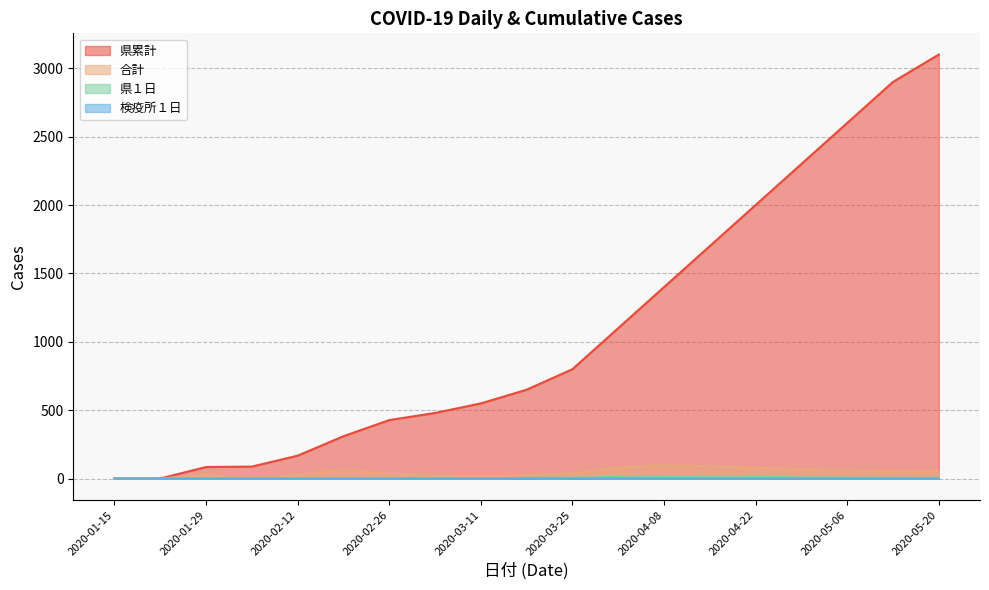

True or false: 合計 and 検疫所１日 intersect in this chart.

False